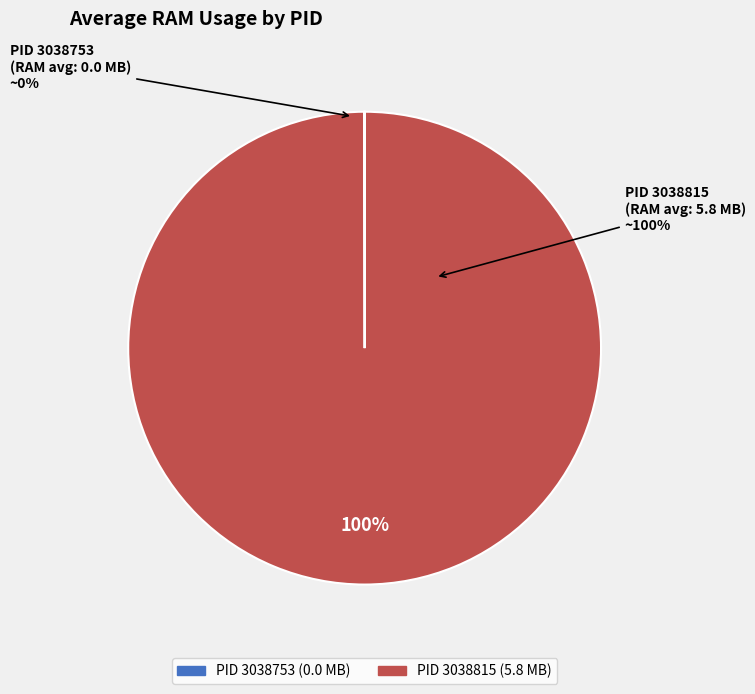

Does 3038815 represent more than half of the total?

Yes